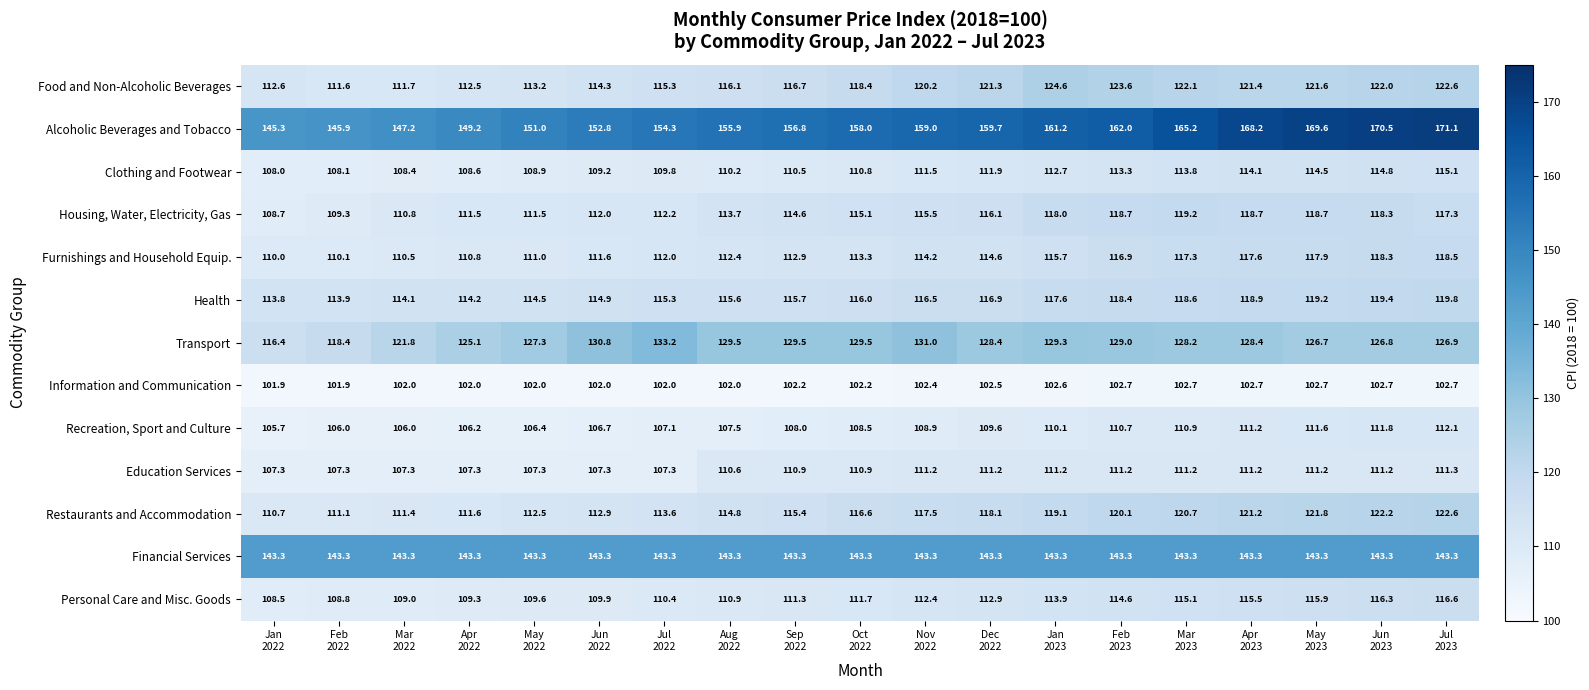

How many values in the Restaurants and Accommodation series are below 116?

9